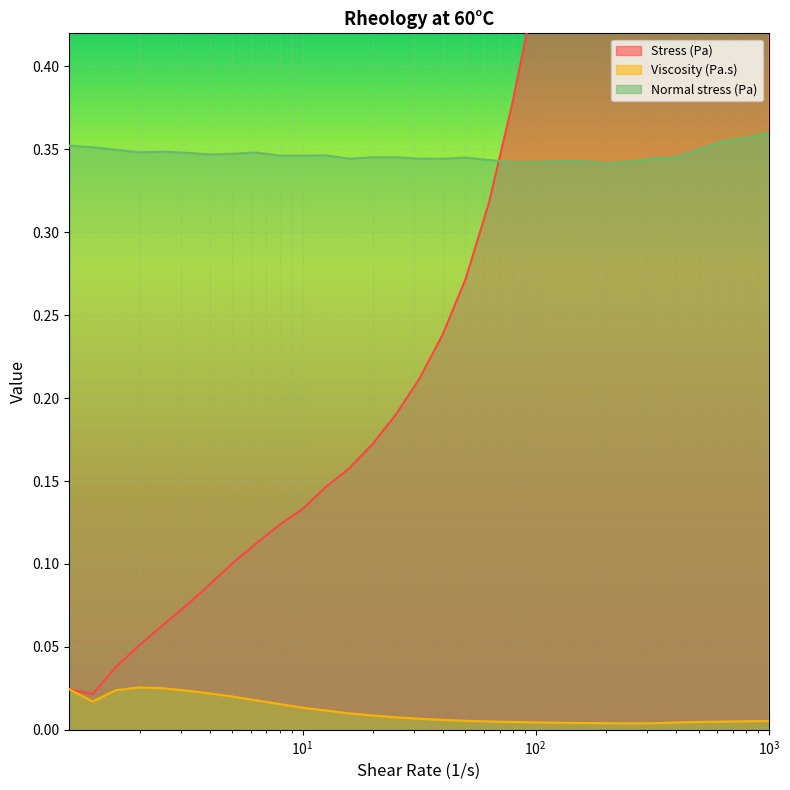

In Normal stress (Pa), how many points are higher than both neighbors (excluding endpoints)?

6